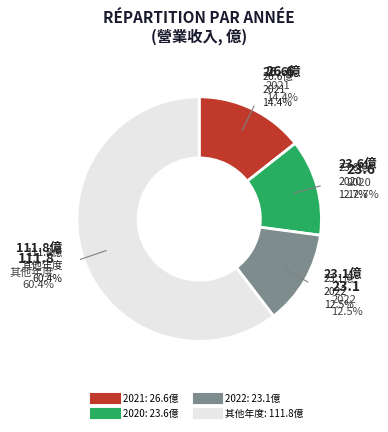

Does 2015 account for over 50% of the chart?

No